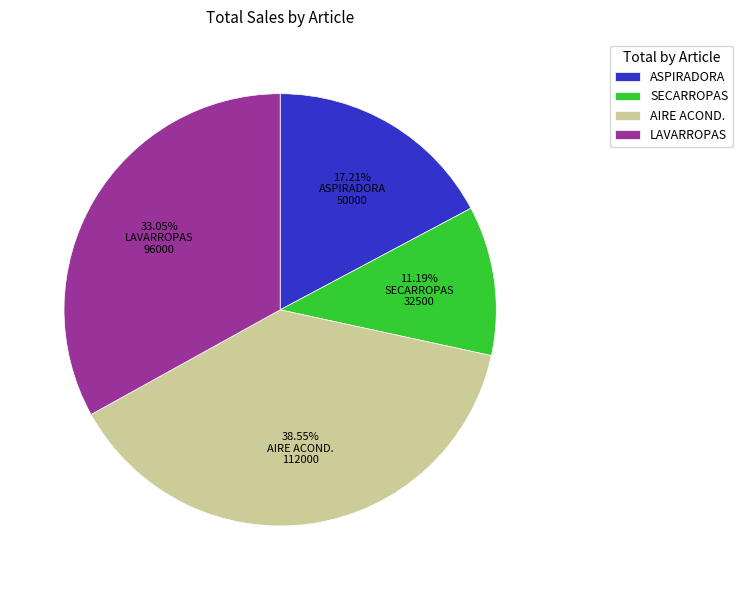

To the nearest percent, what portion does AIRE ACOND. represent?

39%